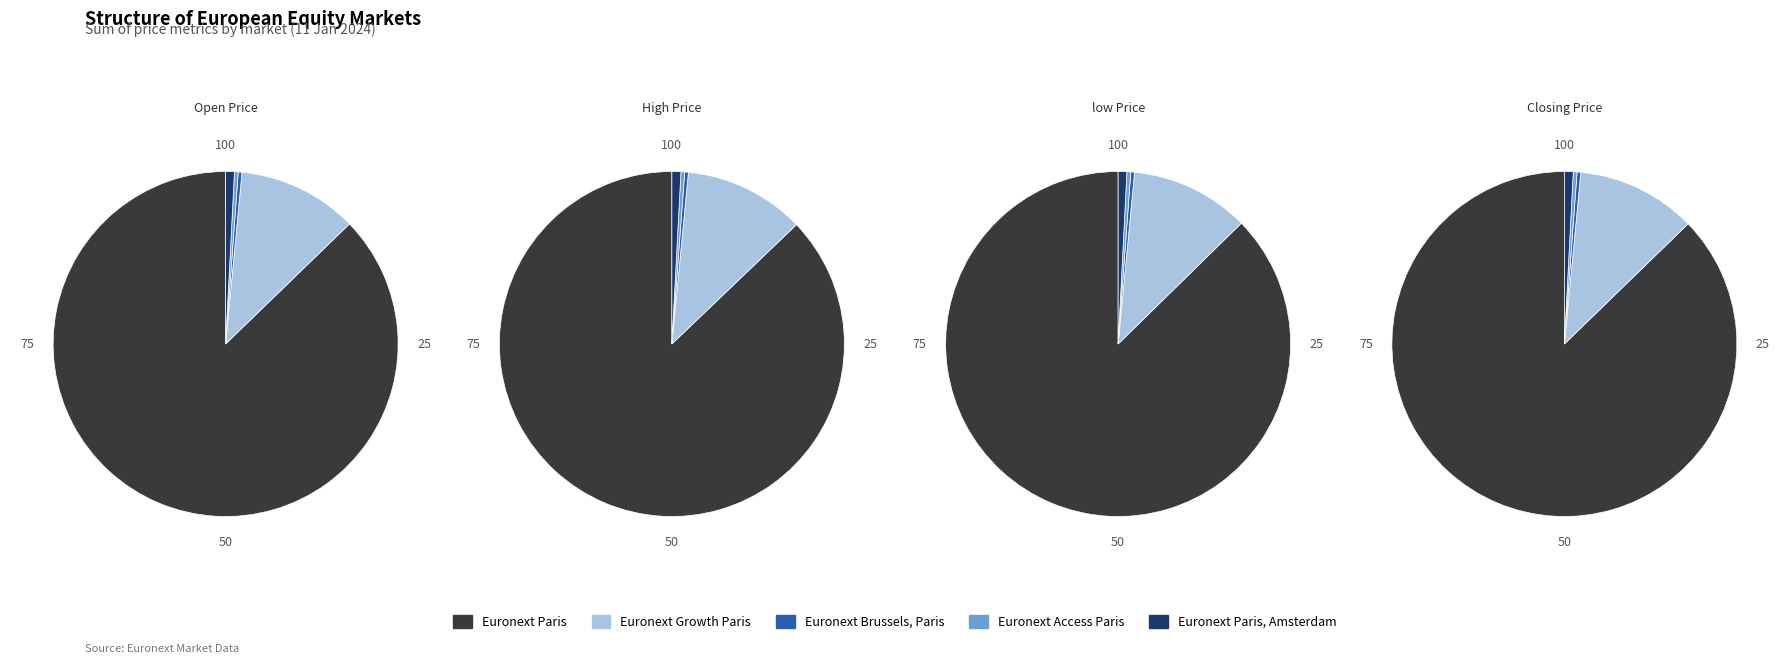

What is the majority slice?

Euronext Paris